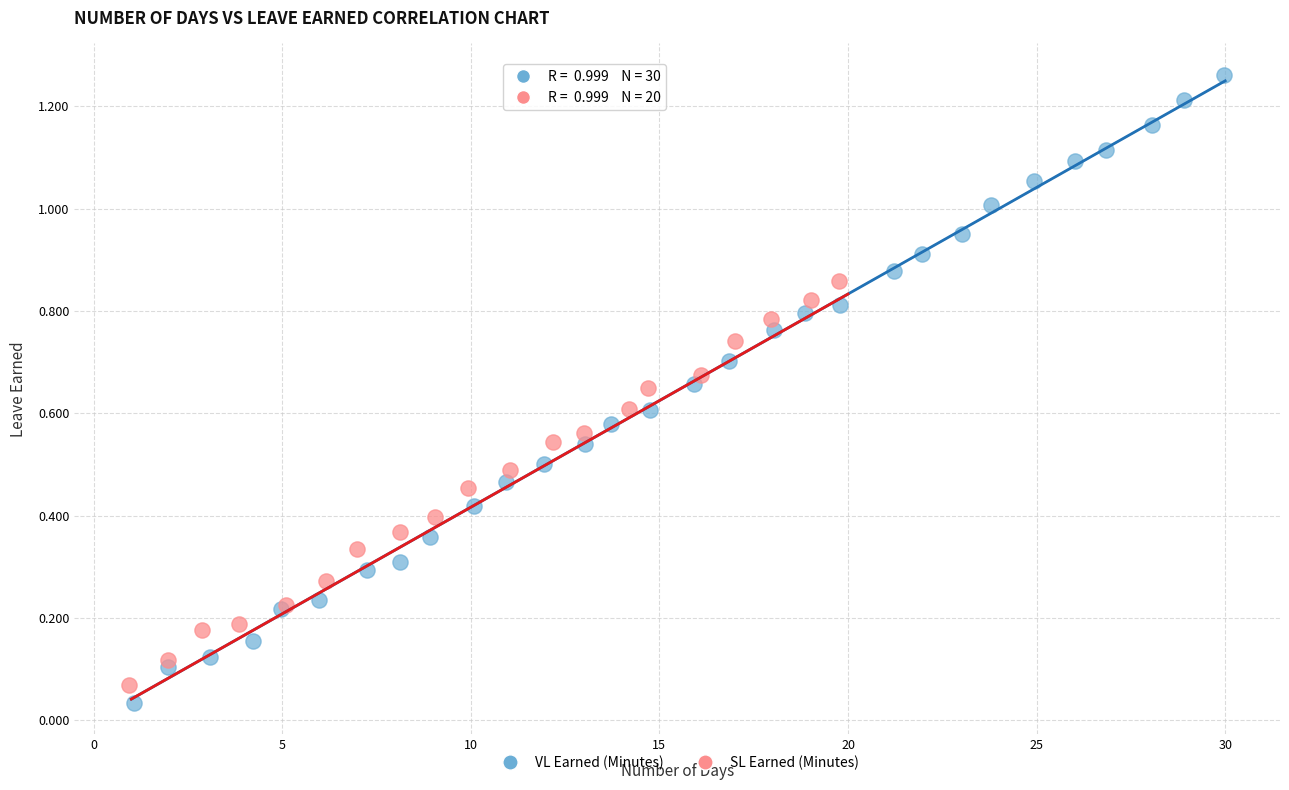

Which series has the widest spread of Y values?

VL Earned (Minutes)